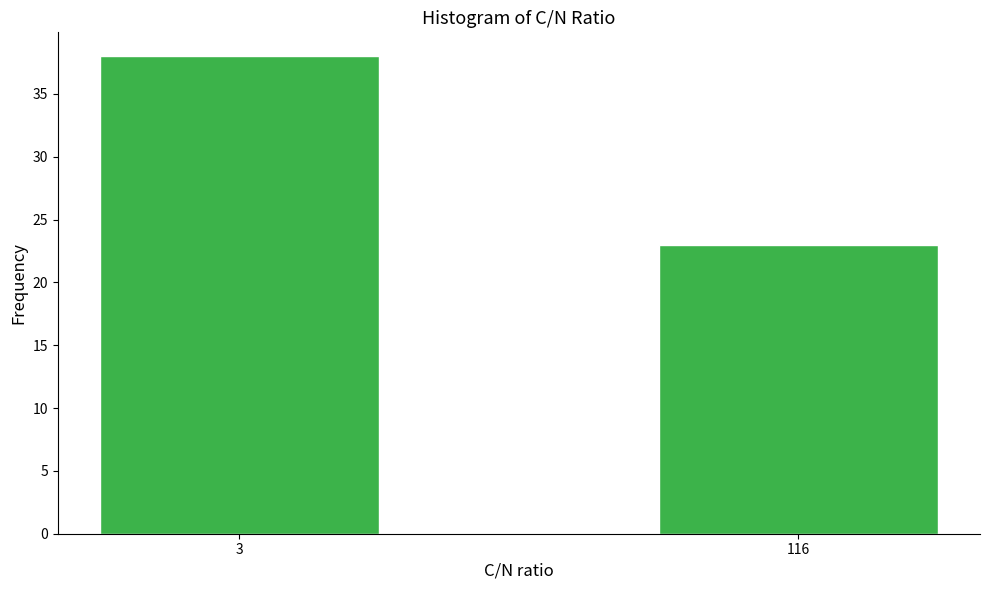

Reading left to right, transcribe all the data shown in this chart.

38	23